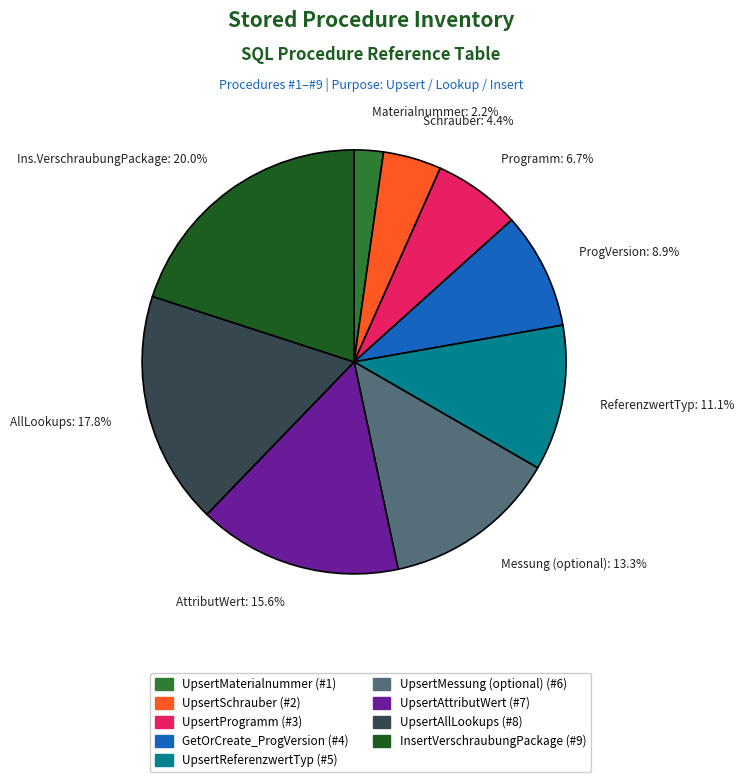

Approximately how many times larger is the value at Ins.VerschraubungPackage: 20.0% compared to Messung (optional): 13.3%?

1.5